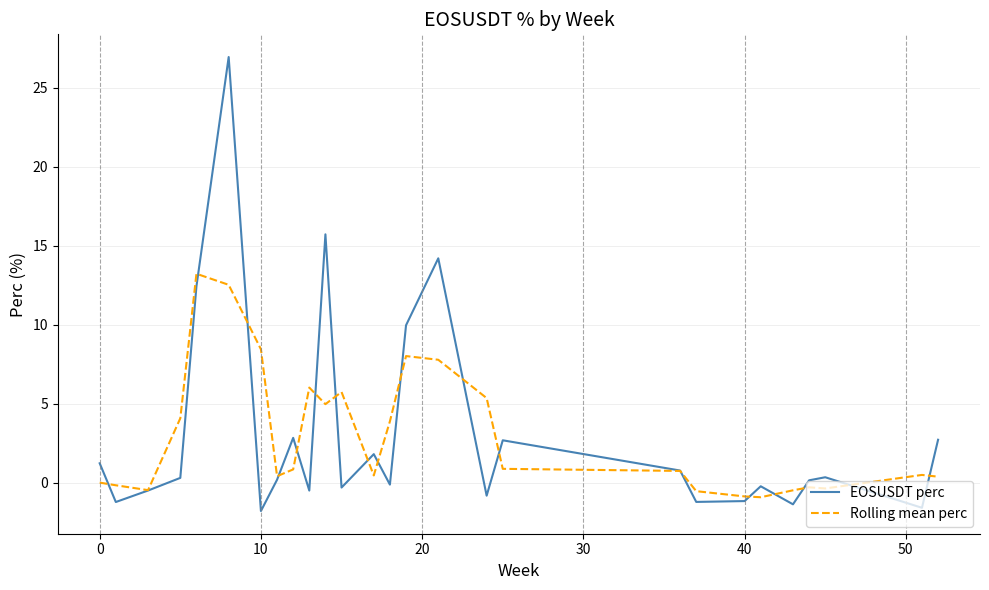

Which series has the widest spread of values?

EOSUSDT perc